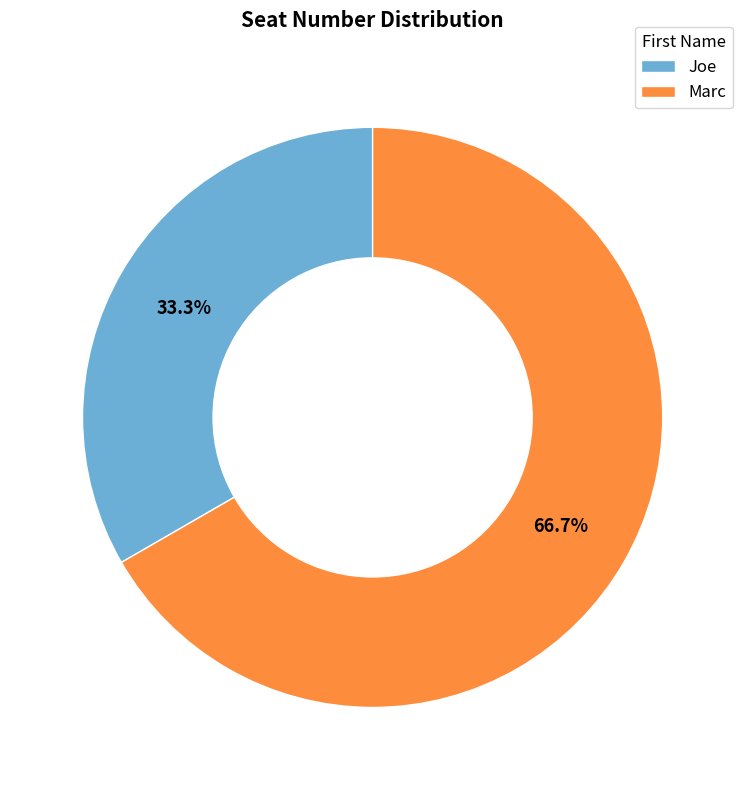

The Marc slice represents 77% of the pie. True or false?

False